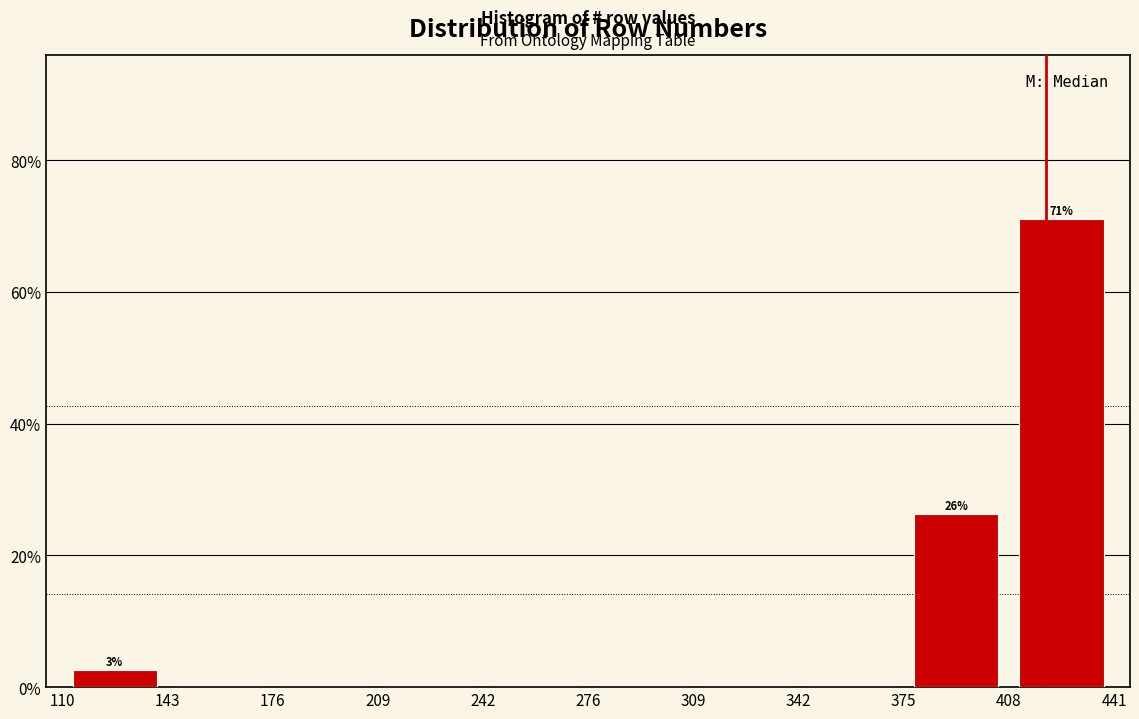

Over which range of the x-axis is the bar tallest?

408 to 441